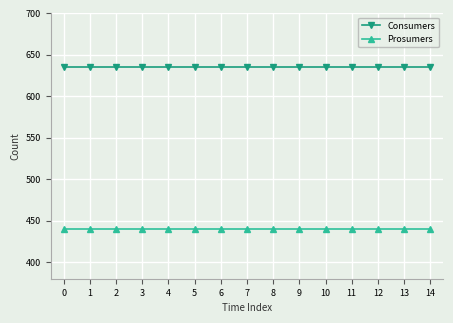

What is the highest value of the Prosumers series?

440